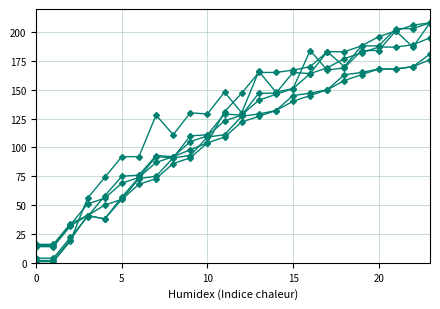

How many lines are shown in the chart?

6